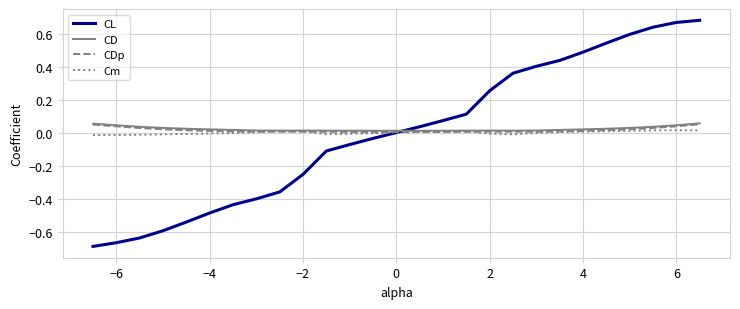

True or false: CL and CD intersect in this chart.

True